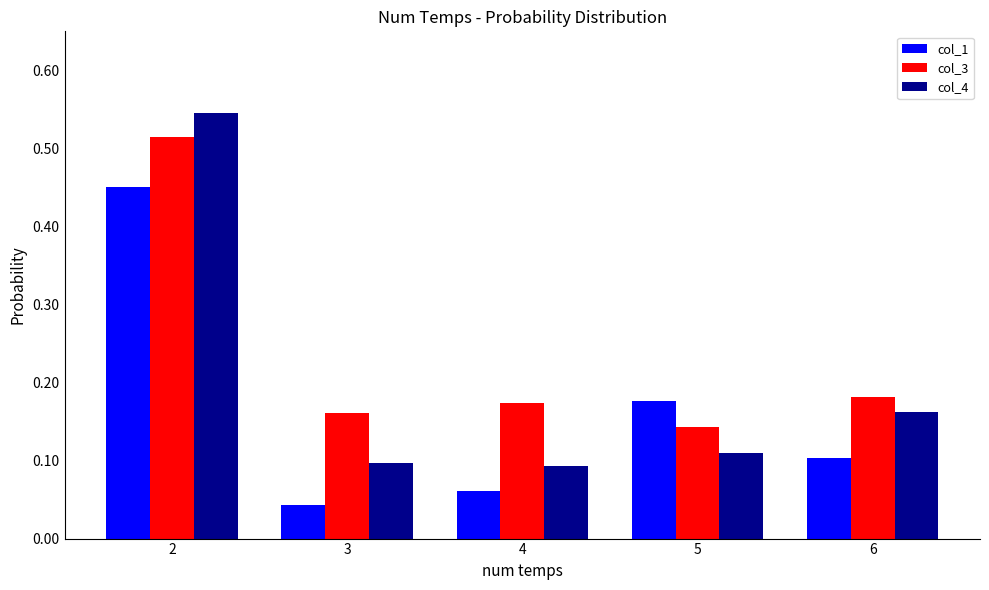

Count the col_1 values in the range 0 to 1.

5